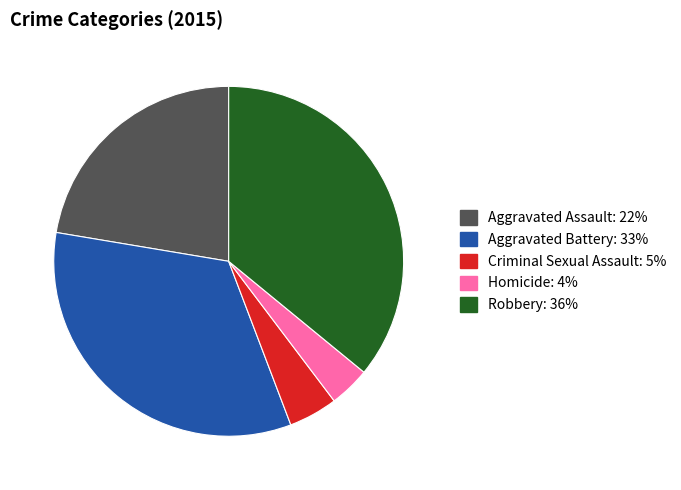

Rank the categories by value from highest to lowest.

Robbery, Aggravated Battery, Aggravated Assault, Criminal Sexual Assault, Homicide